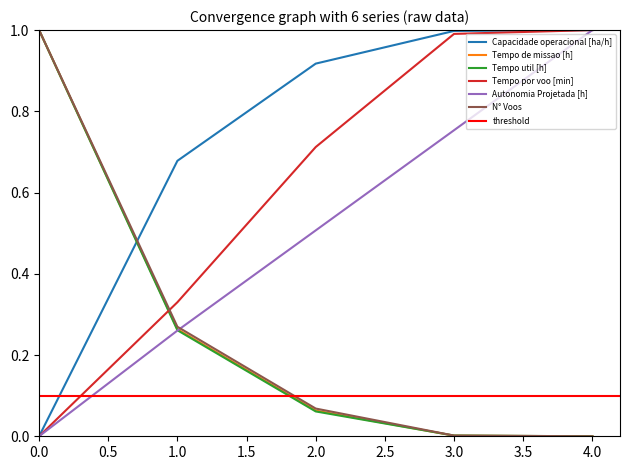

What is the spread (max minus min) of values at 3?

1.0